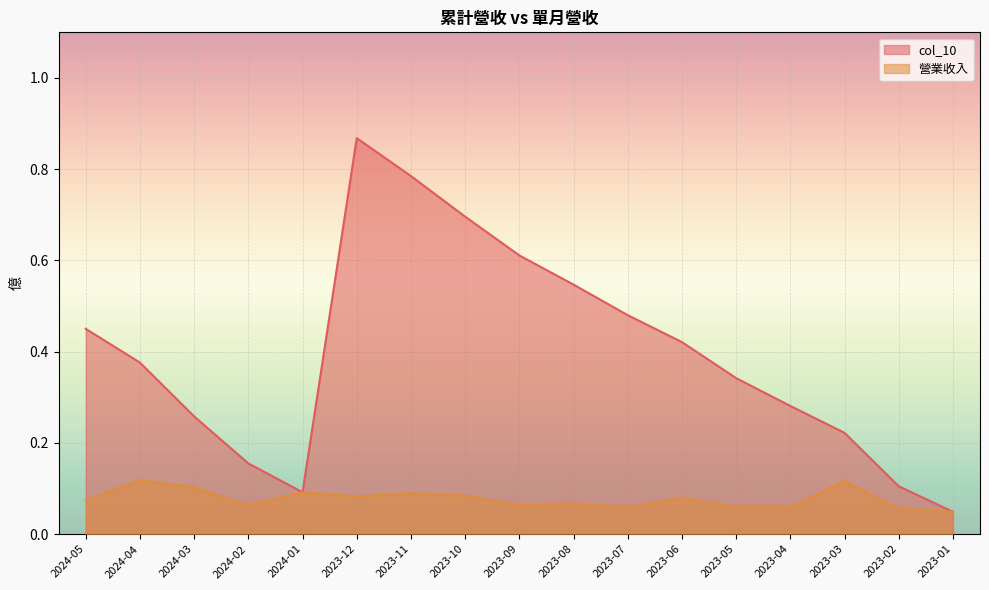

At which category is the sum across all series the highest?

2023-12